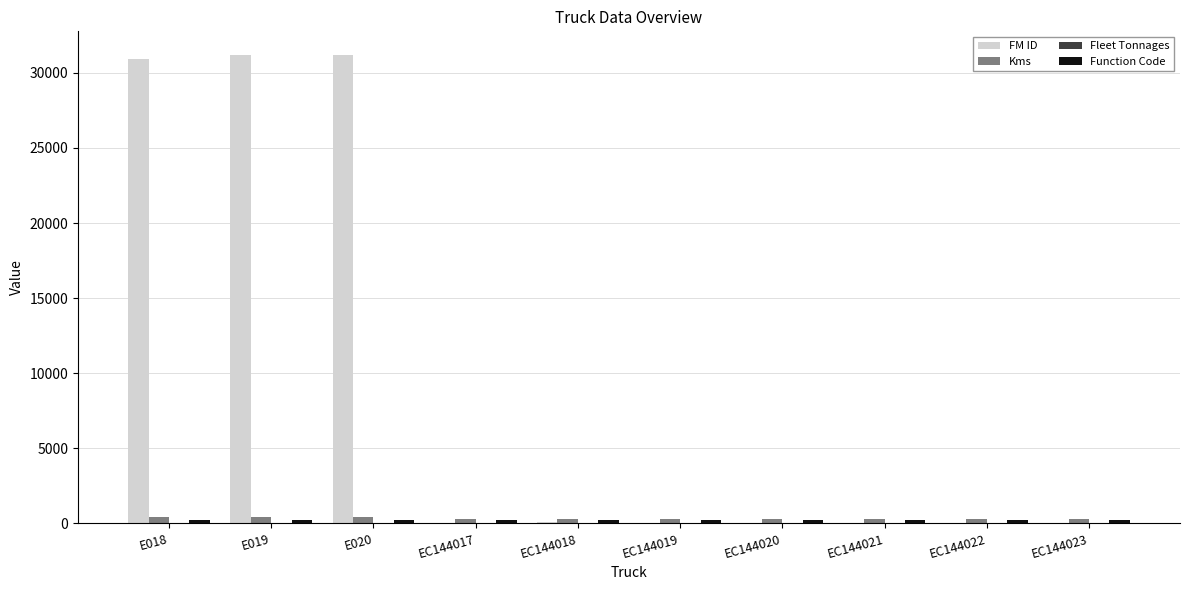

What is the sum of all FM ID values?

93603